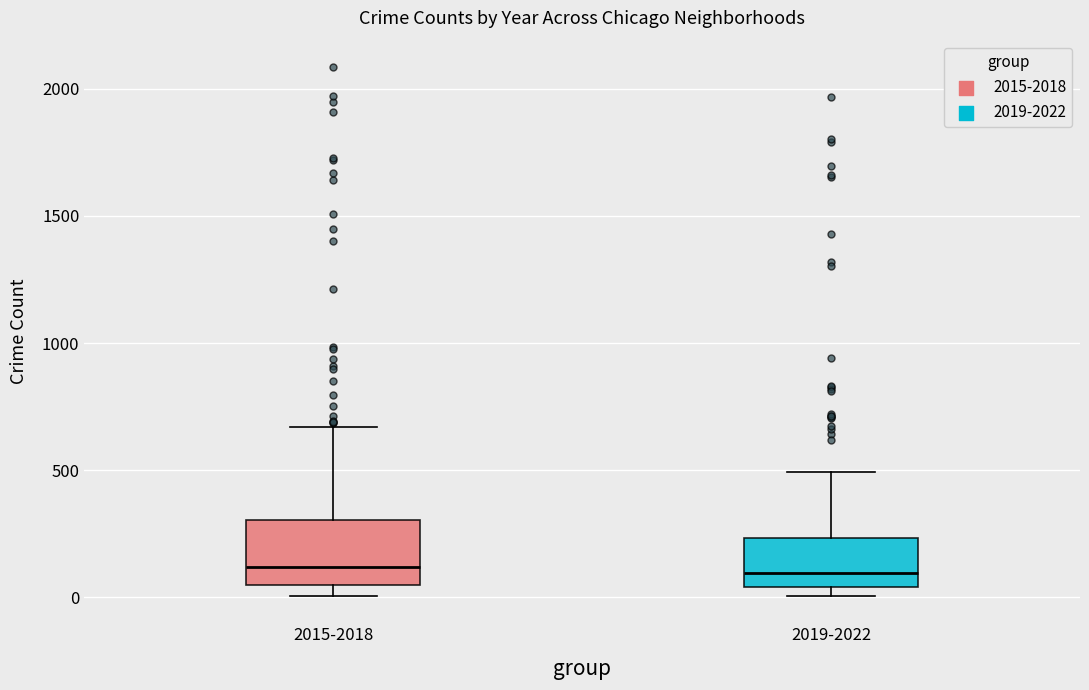

Where does the median line of the box for 2019-2022 sit on the y-axis? The values are not printed on the chart, so give them approximately, as read against the axis.

100